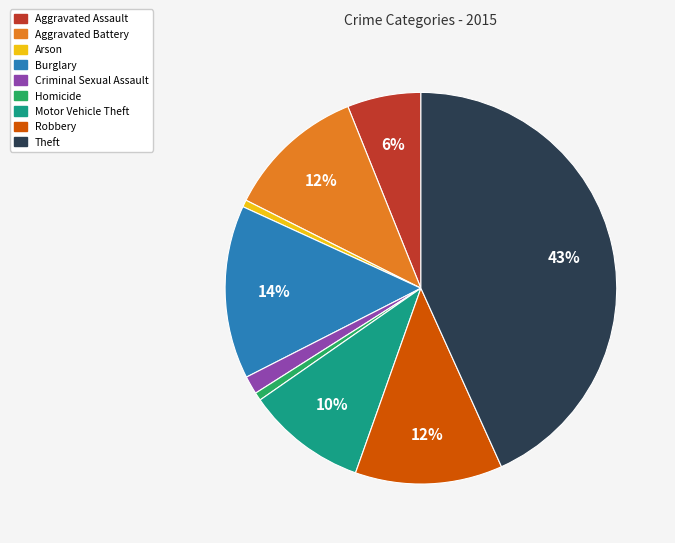

To the nearest percent, what percentage of the pie is Arson?

1%